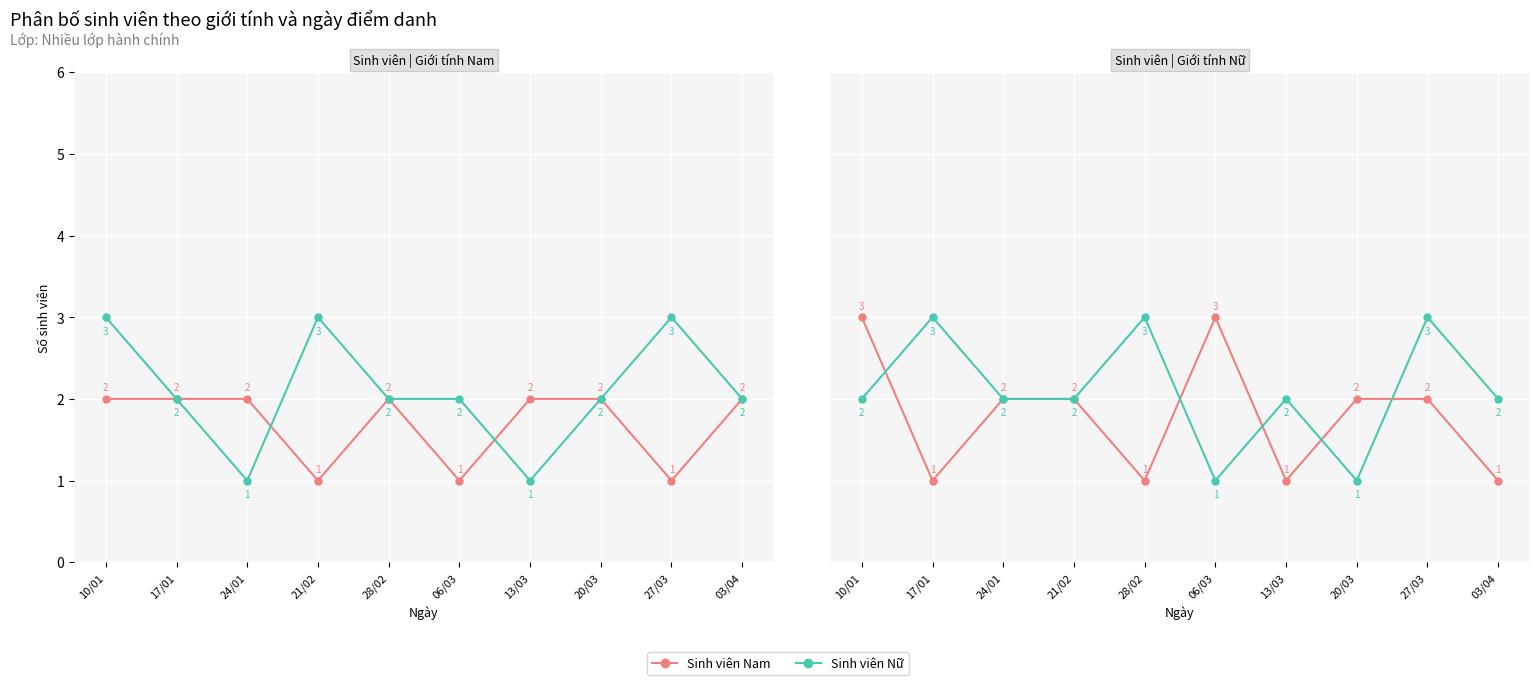

True or false: Sinh viên Nam and Sinh viên Nữ intersect in this chart.

True